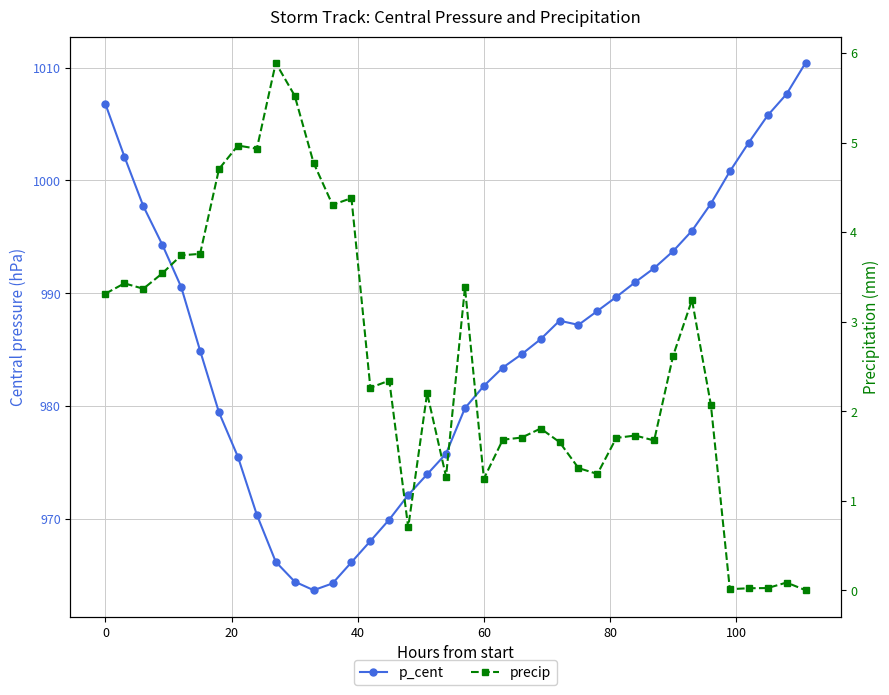

In p_cent, how many points are higher than both neighbors (excluding endpoints)?

1